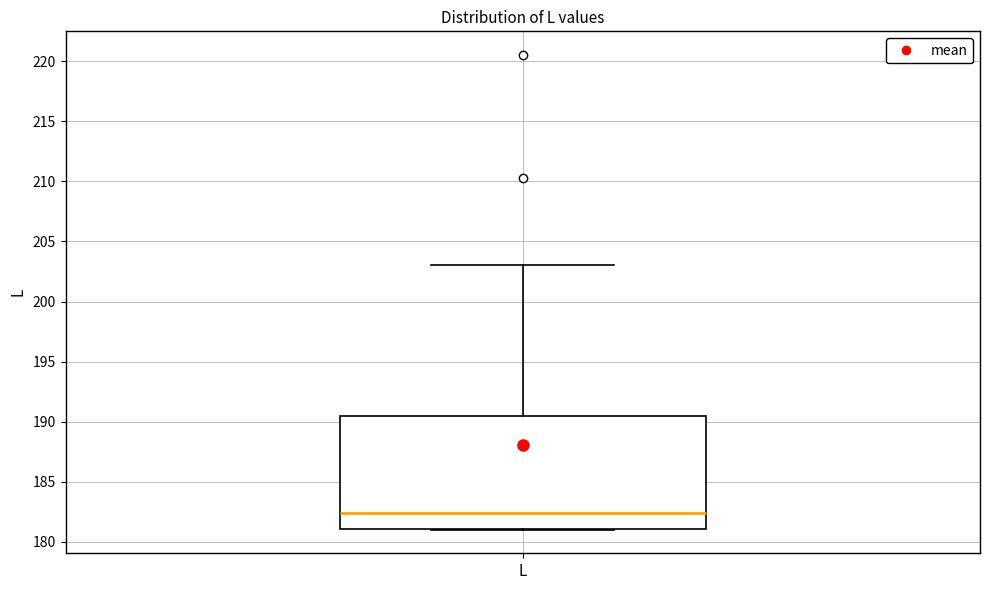

Read this box plot against the y-axis: the position of the median line, the range covered by the box, and the ends of both whiskers. The values are not printed on the chart, so give them approximately, as read against the axis.

median 182.5, box 181.0 to 190.5, whiskers 181.0 to 203.0